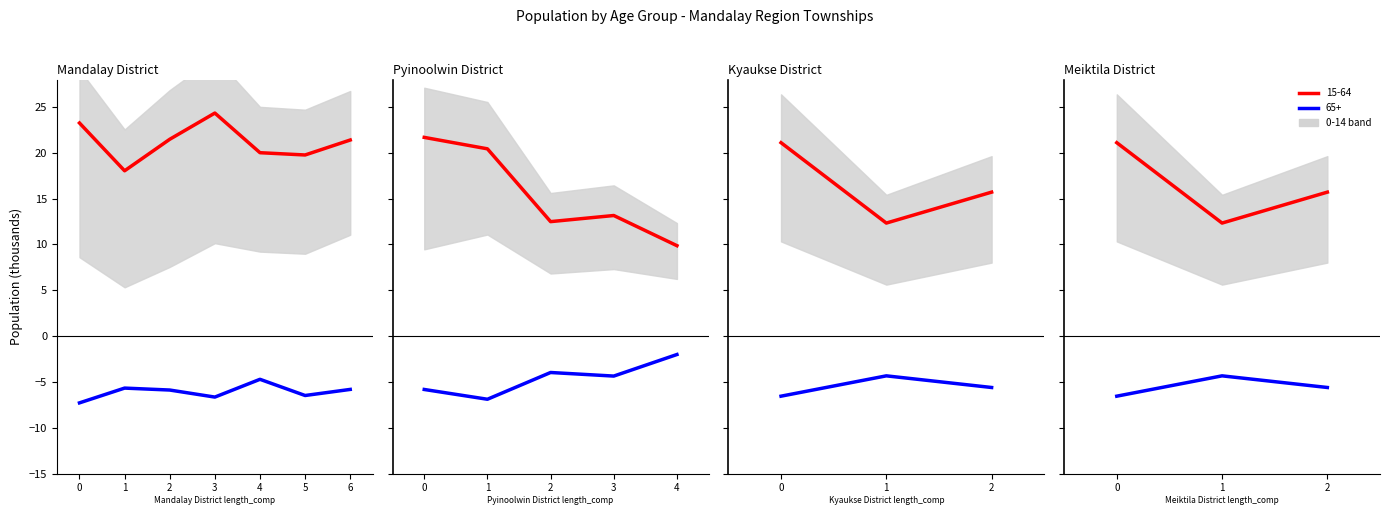

True or false: 65+ (negative) has a value of -4.3 at 1.

True